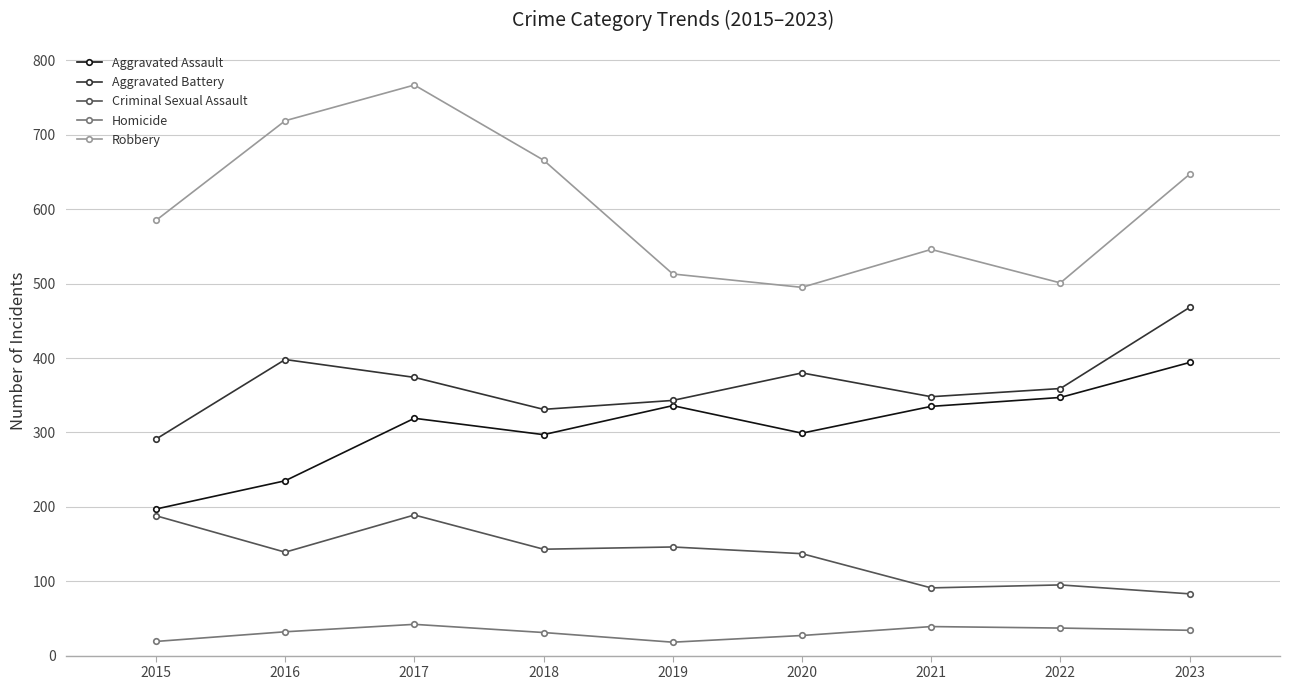

Which category has the lowest value in the Aggravated Assault series?

2015